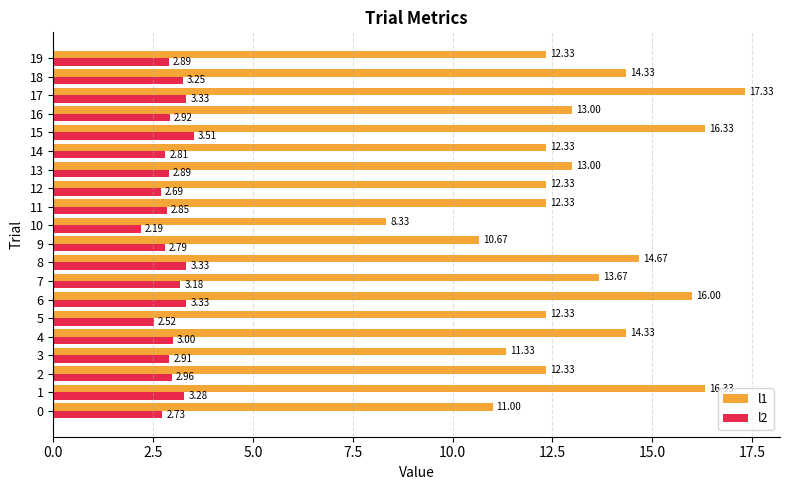

At how many categories does at least one series exceed 15?

4